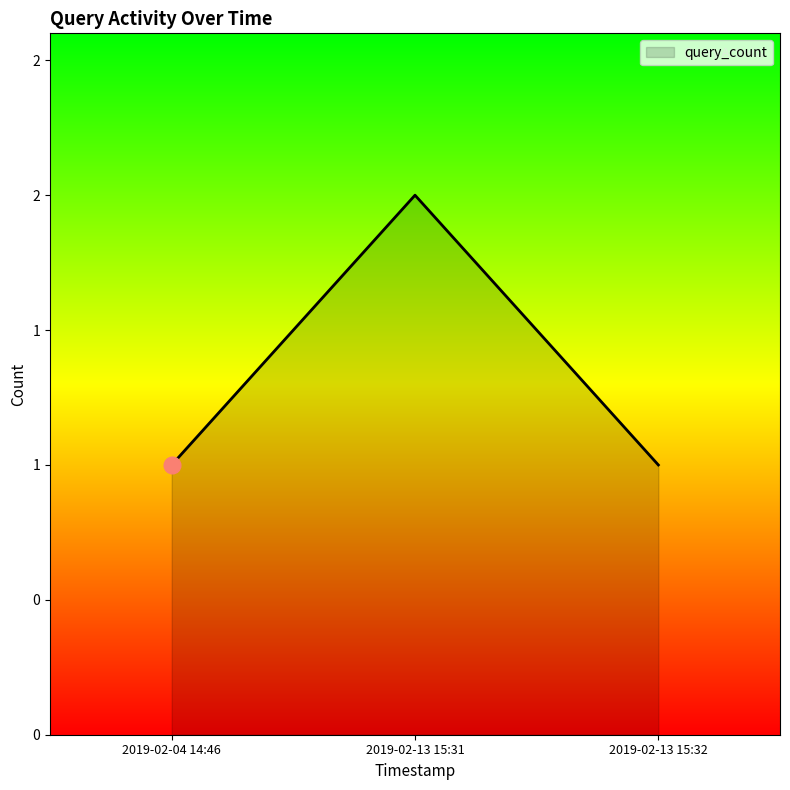

Which label corresponds to the smallest value in the chart?

2019-02-04 14:46